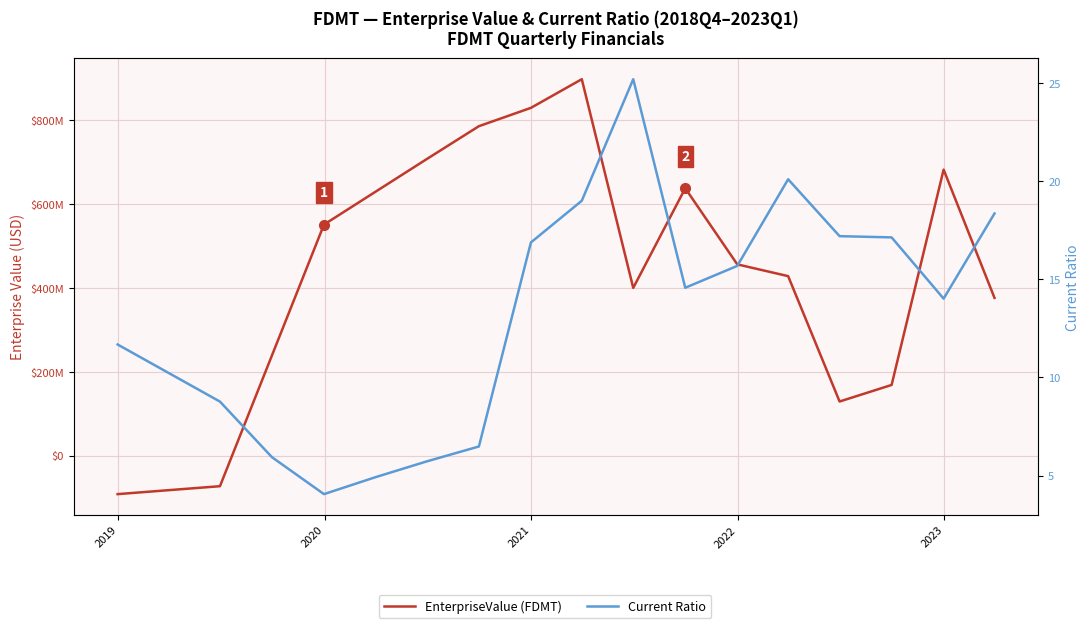

The value of EnterpriseValue (FDMT) at 11 is 195746610.4. True or false?

False